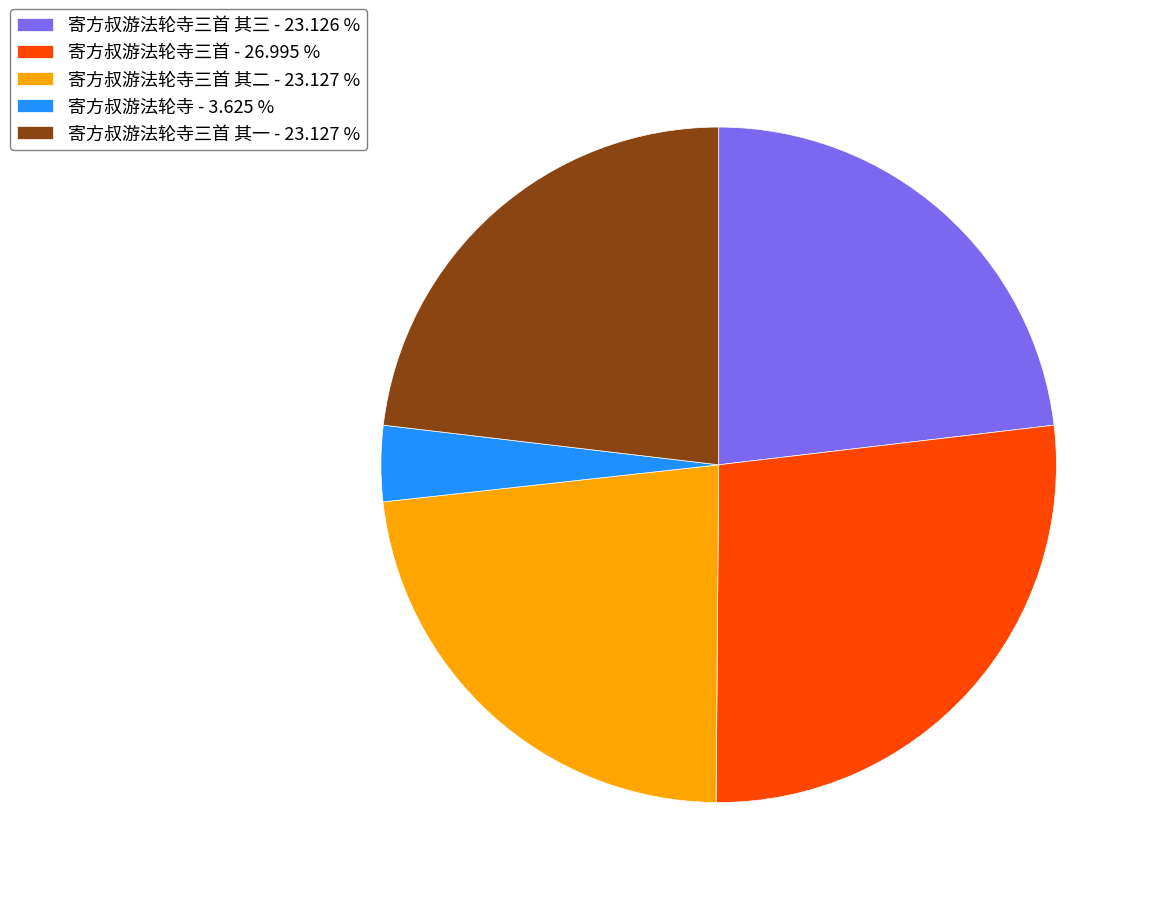

What is the smallest slice in the pie chart?

寄方叔游法轮寺 - 3.625 %